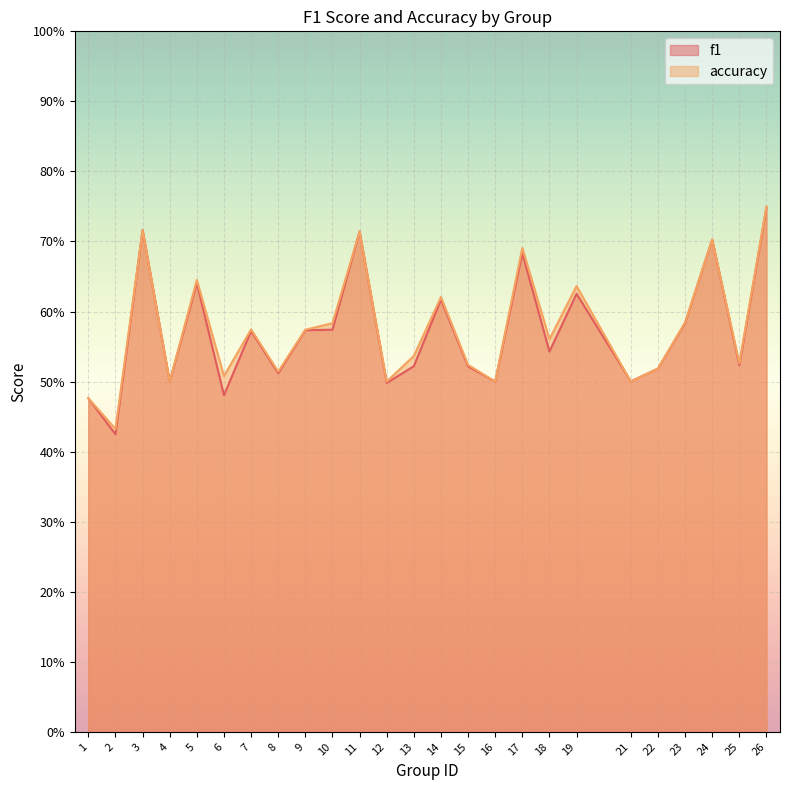

At which category is the sum across all series the highest?

26